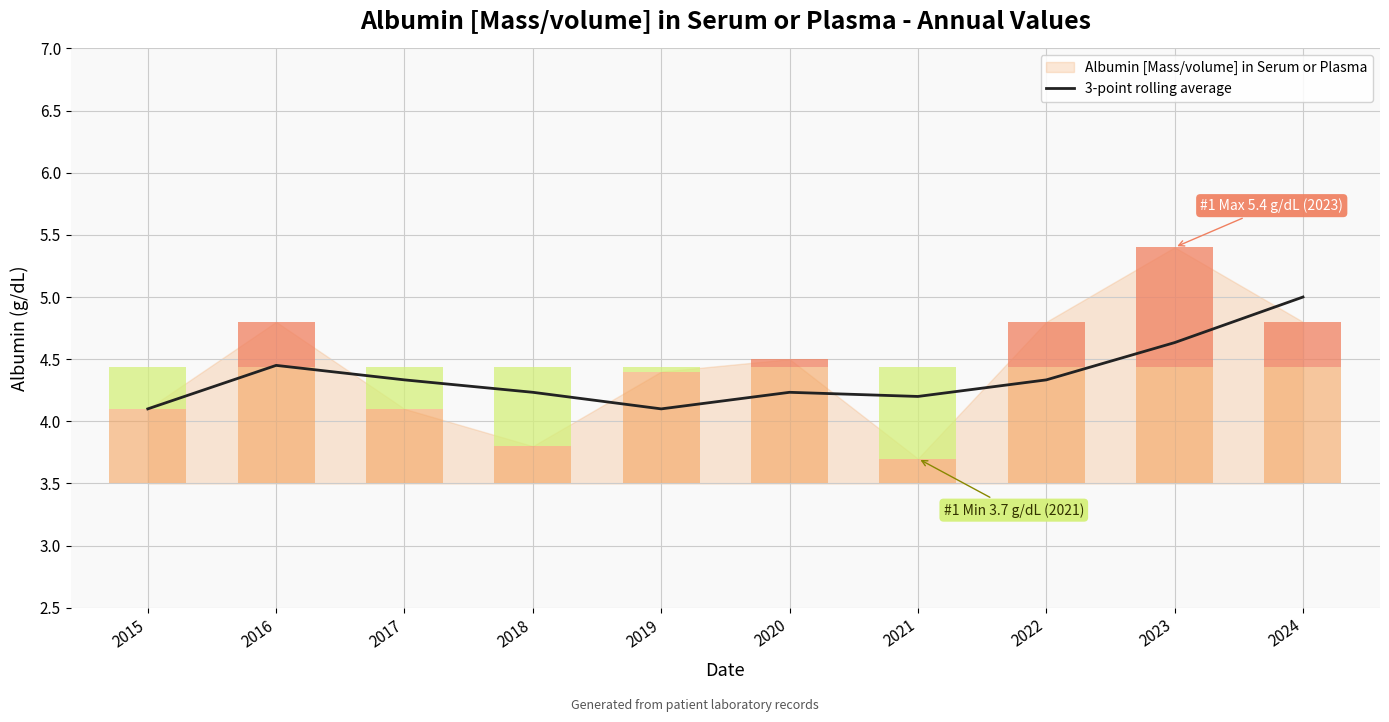

How many bars are there in total?

10